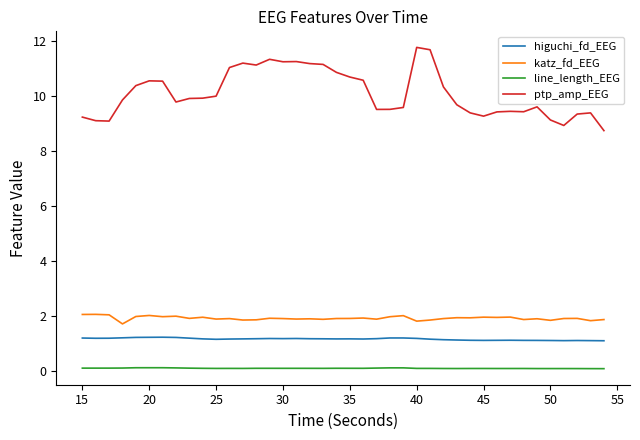

Which series has the largest total across all categories?

ptp_amp_EEG